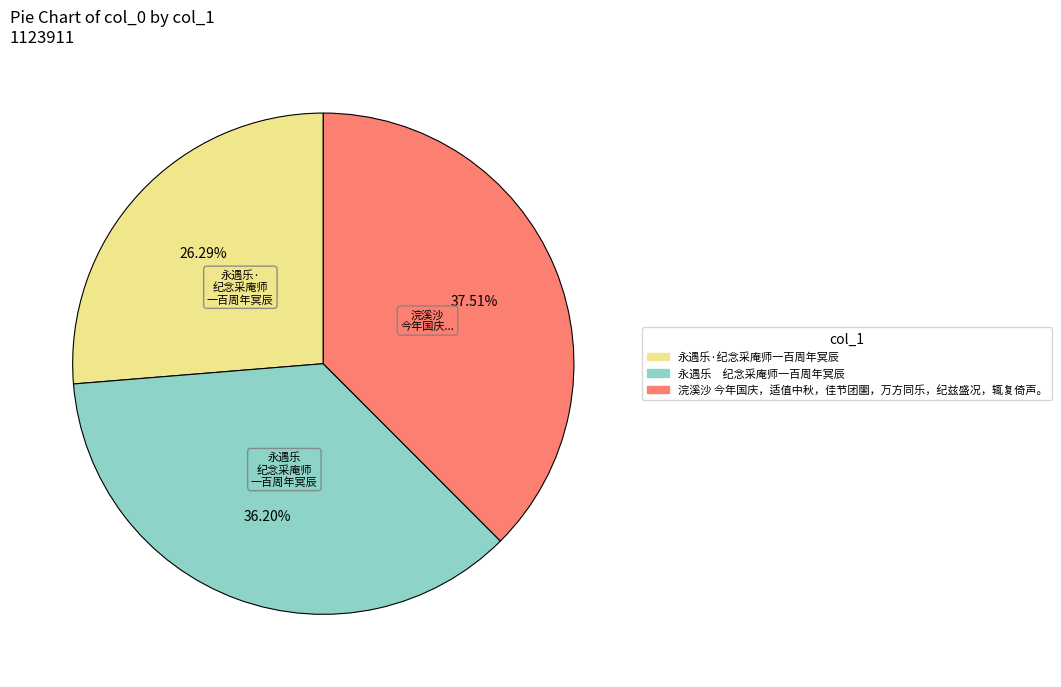

To the nearest percent, what portion does 浣溪沙 今年国庆，适值中秋，佳节团圞，万方同乐，纪兹盛况，辄复倚声。 represent?

38%